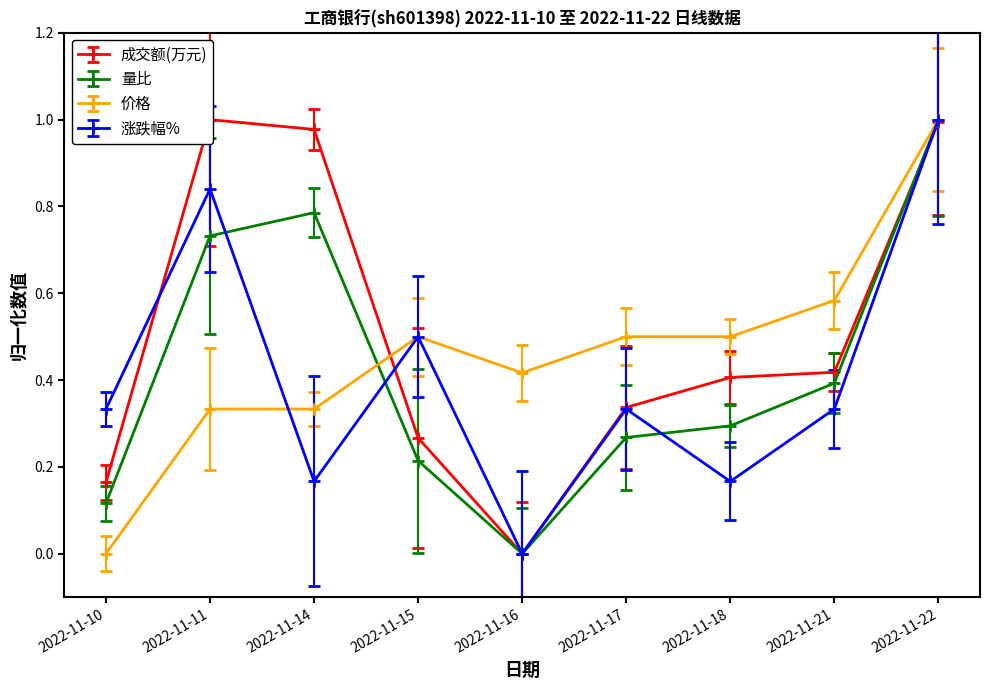

After their last crossing, which series has the higher values: 成交额(万元) or 量比?

量比